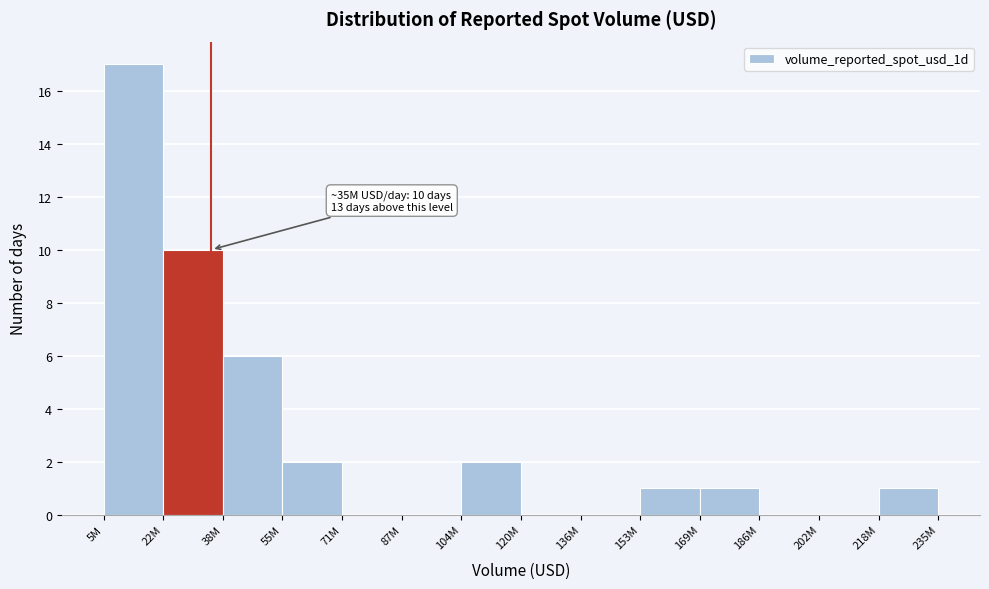

Reading left to right, transcribe all the data shown in this chart.

5M=17	22M=10	38M=6	55M=2	71M=0	87M=0	104M=2	120M=0	136M=0	153M=1	169M=1	186M=0	202M=0	218M=1